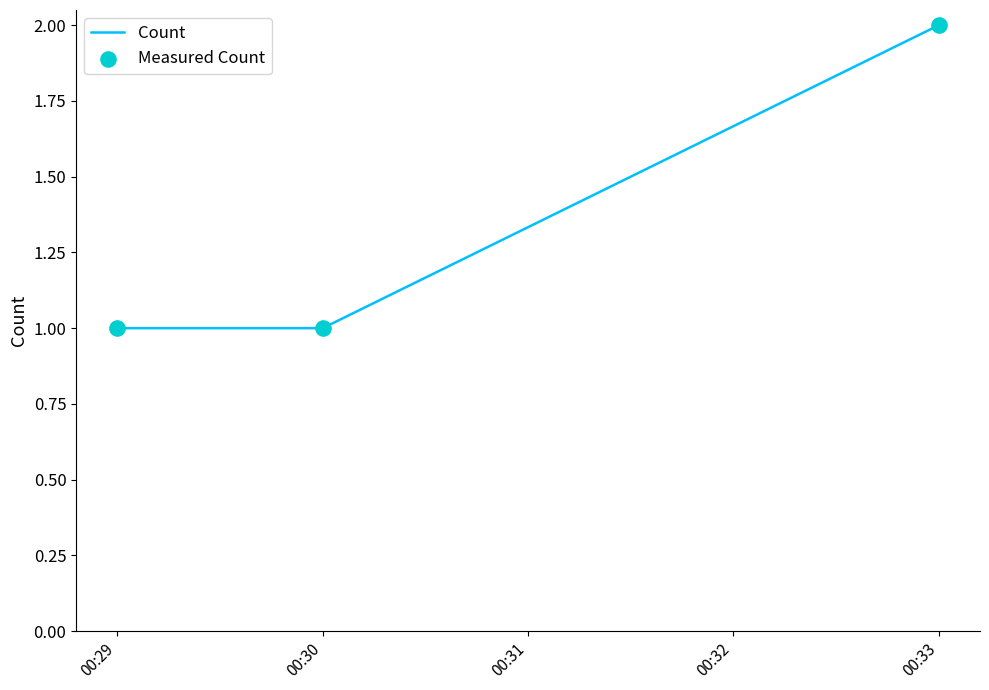

Which category has the highest value across all series?

00:33